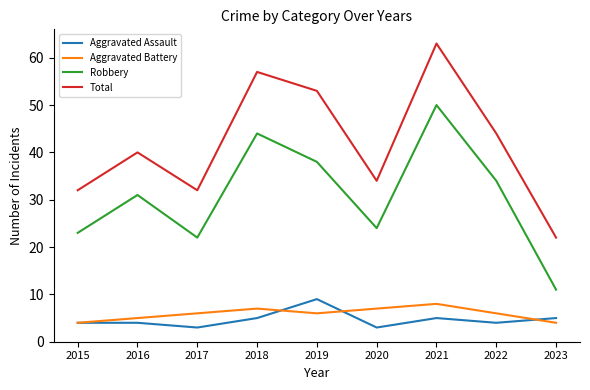

Between 2019 and 2021, which series saw the biggest shift?

Robbery